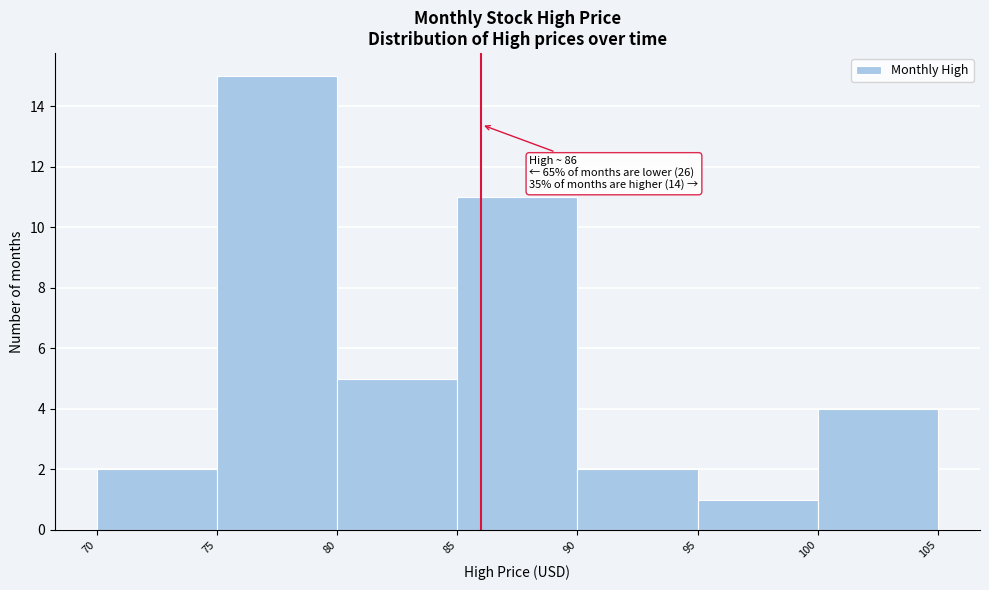

Over which range of the x-axis is the bar tallest?

75 to 80